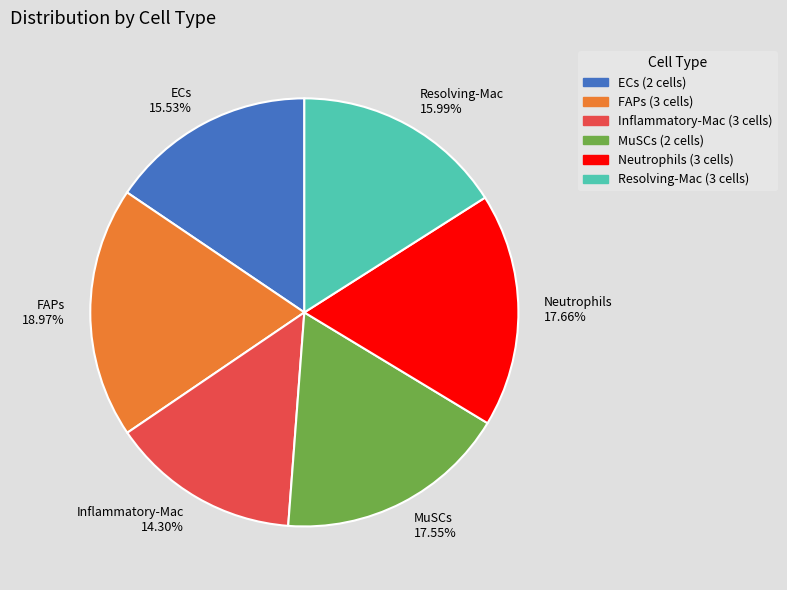

Is there a majority slice in this chart?

No